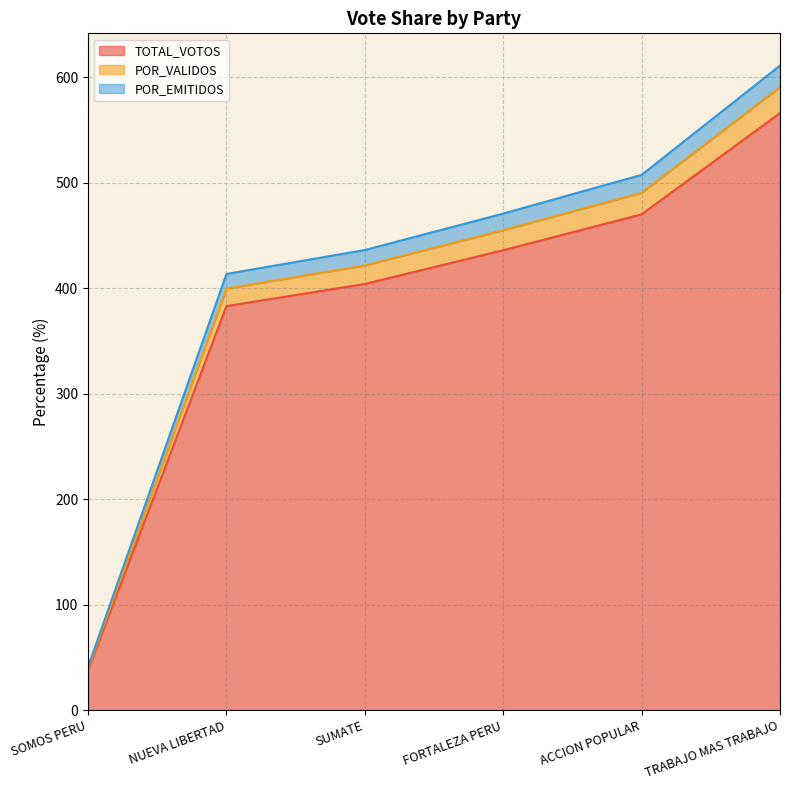

Rank the series by their maximum value, from lowest to highest.

TOTAL_VOTOS, POR_VALIDOS, POR_EMITIDOS